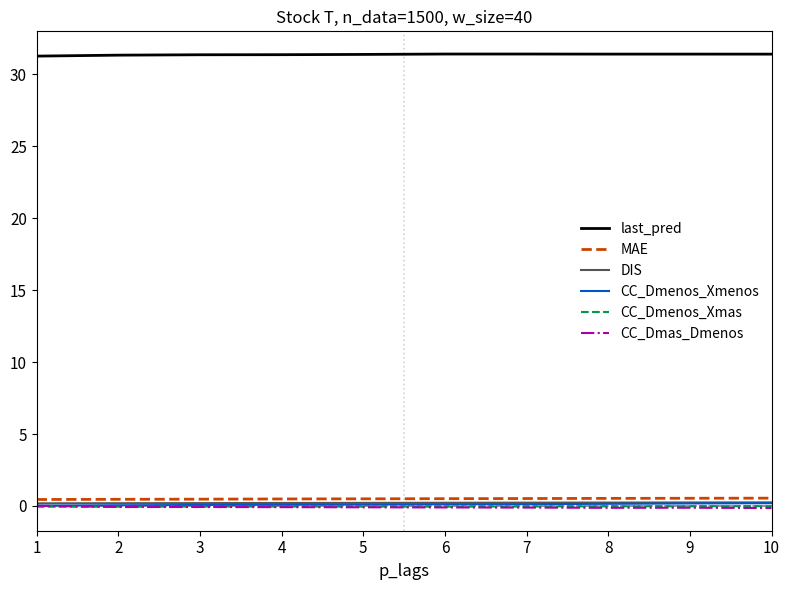

Which series has the largest total across all categories?

last_pred